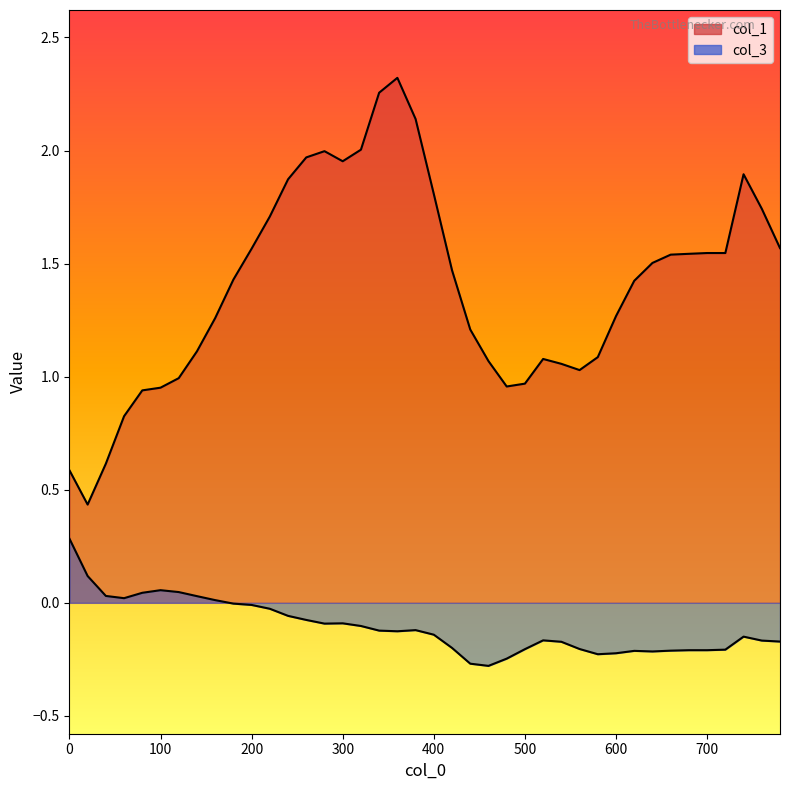

What are all the series names shown in the legend?

col_1, col_3